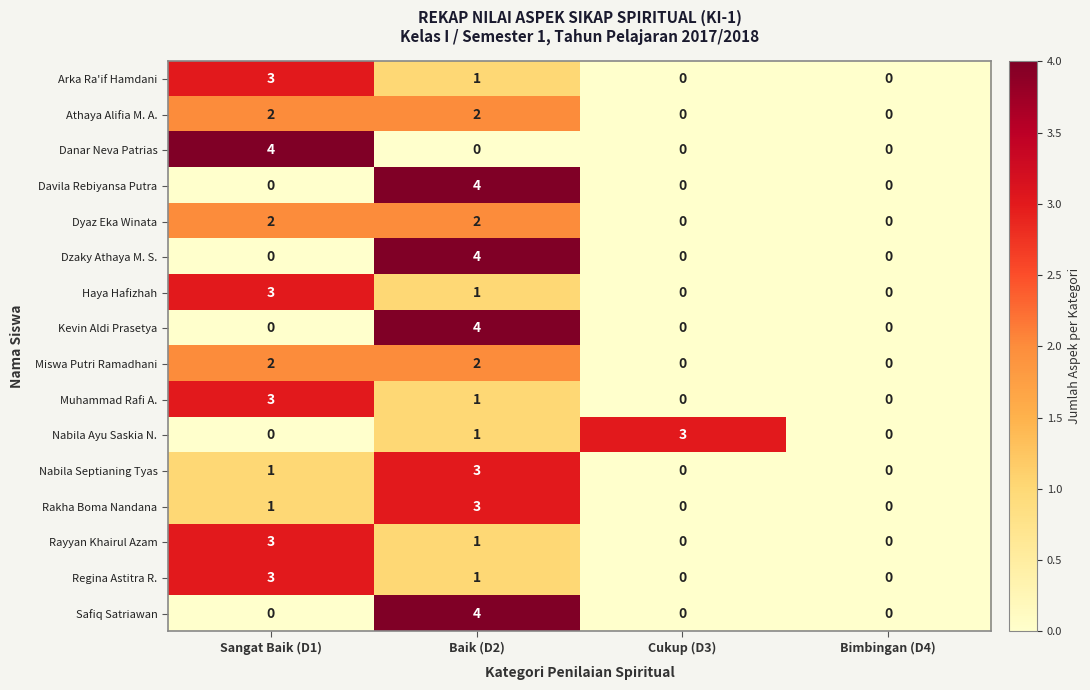

What is the total value across all series at Cukup (D3)?

3